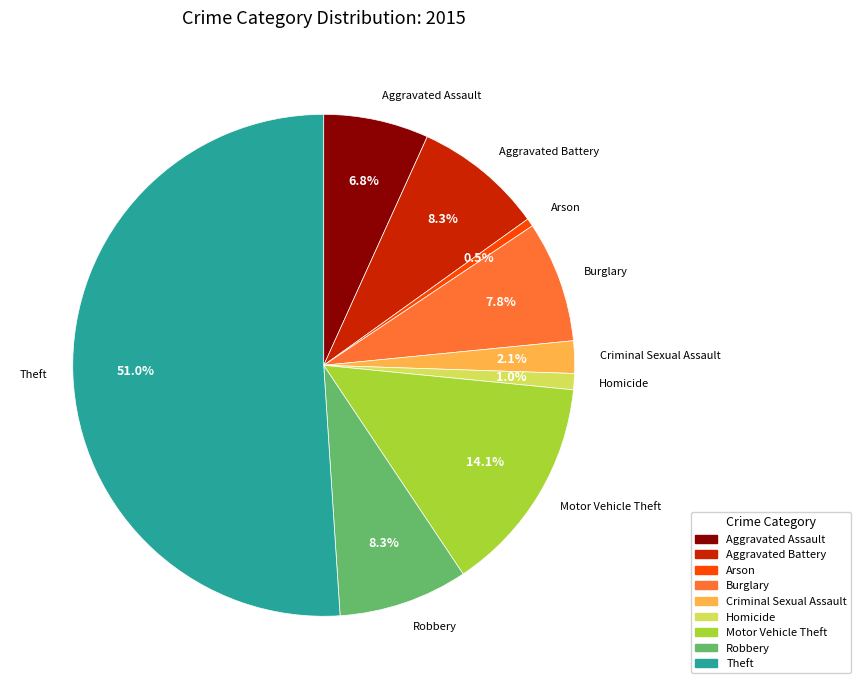

Do Robbery and Arson together represent more than half of the pie?

No